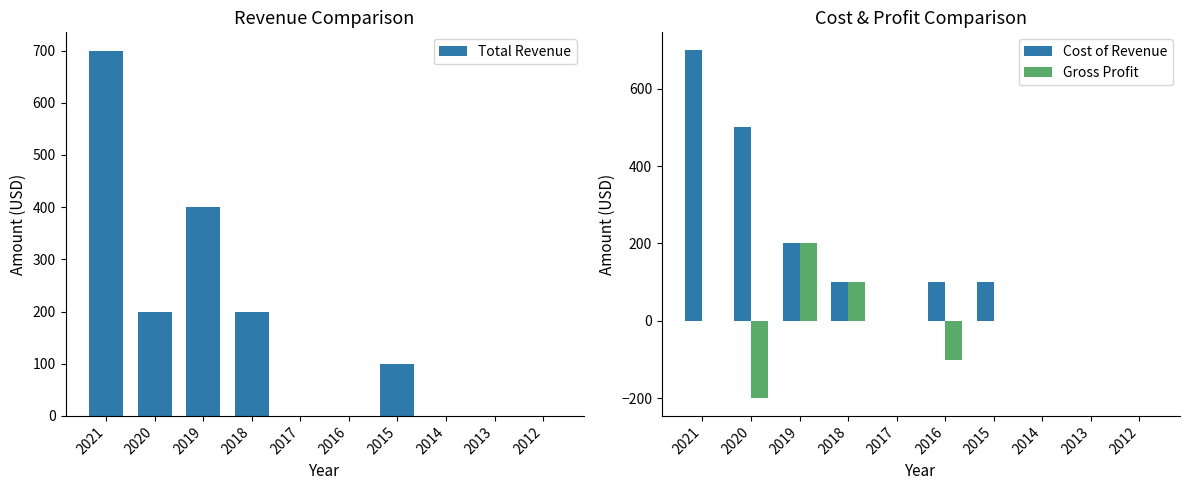

At which category does the chart reach its minimum across all series?

2020